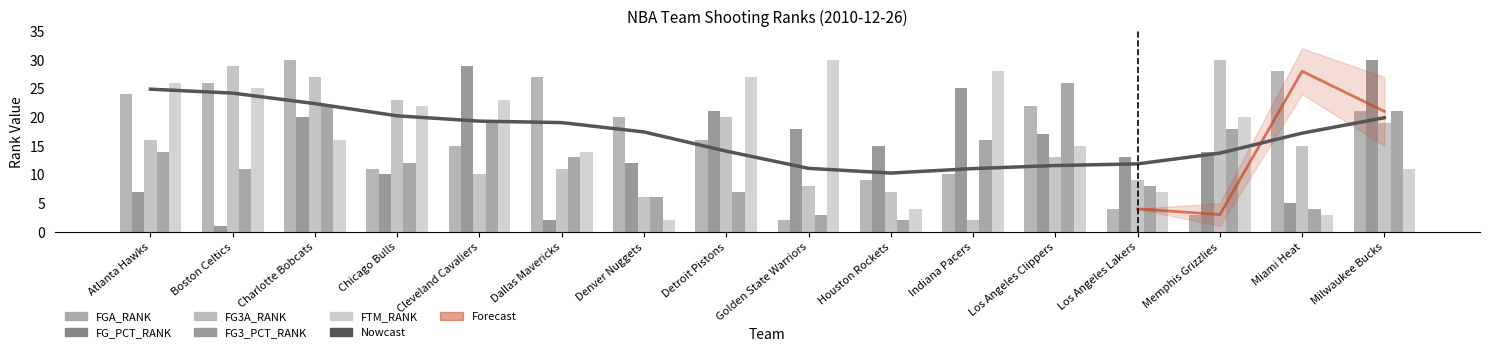

What is the total value across all series at Detroit Pistons?

105.1